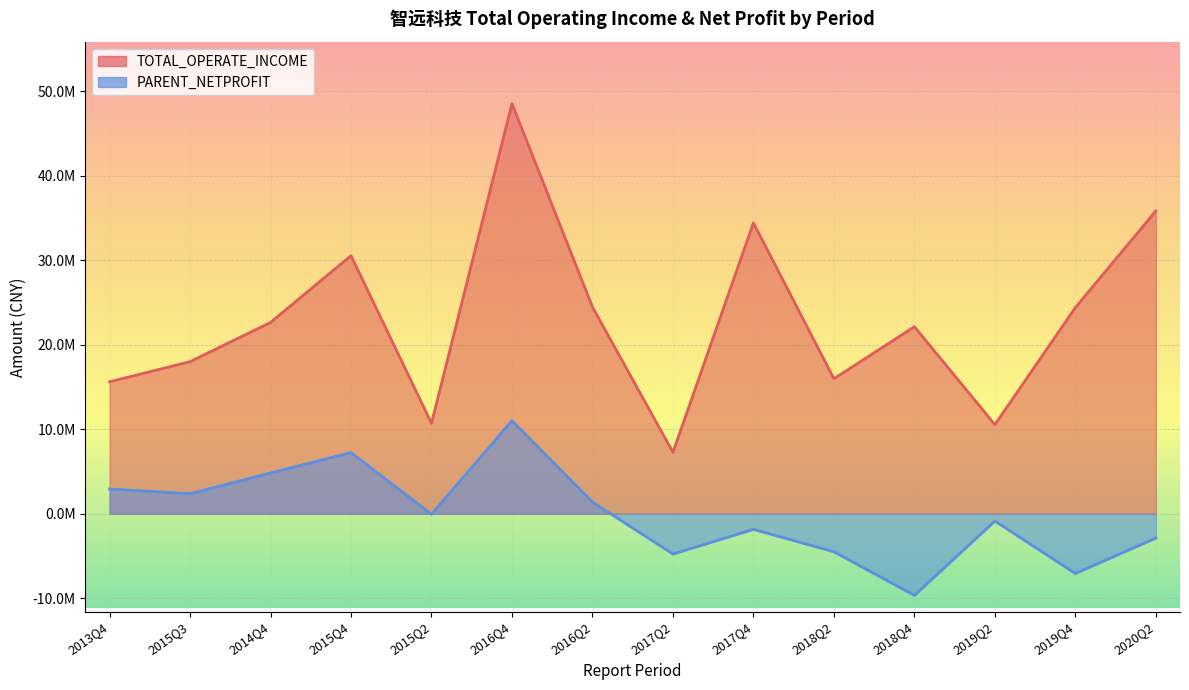

What is the total value across all series at 2013Q4?

18550516.4